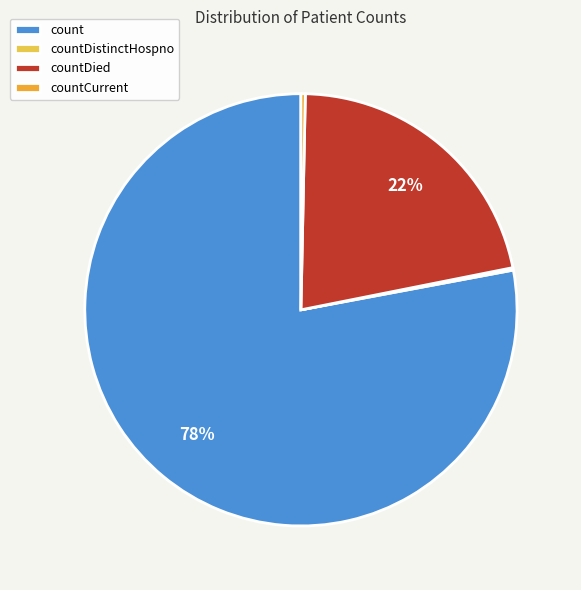

Between countCurrent and countDied, which is larger?

countDied